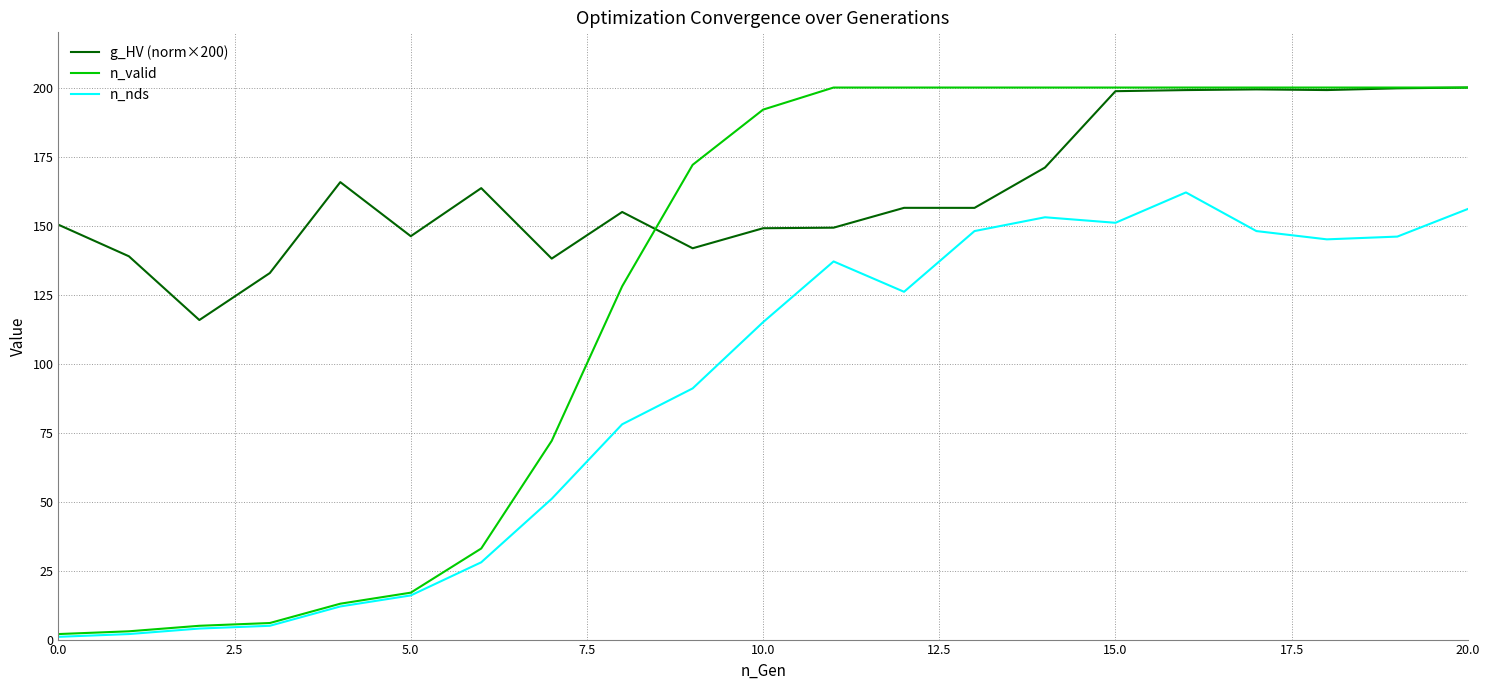

True or false: n_nds and g_HV (norm×200) cross at least once.

False